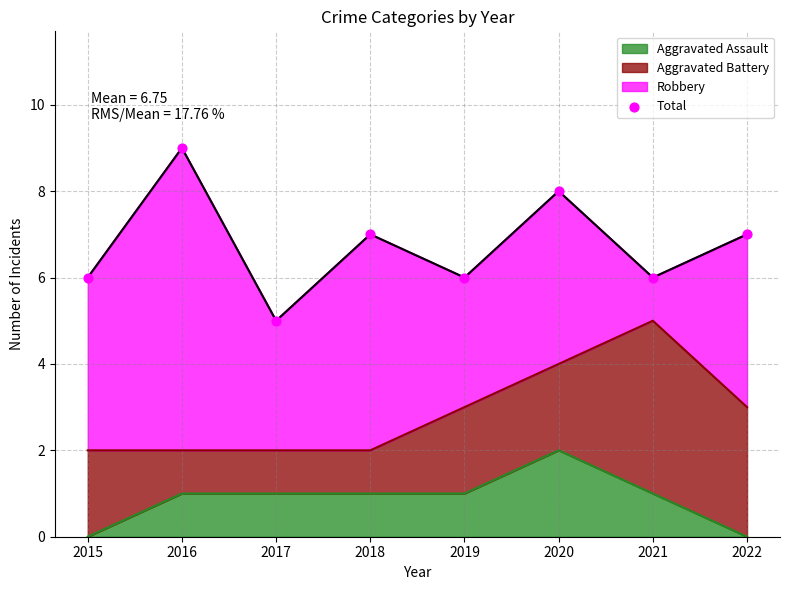

Between 2018 and 2020, which is larger?

2020